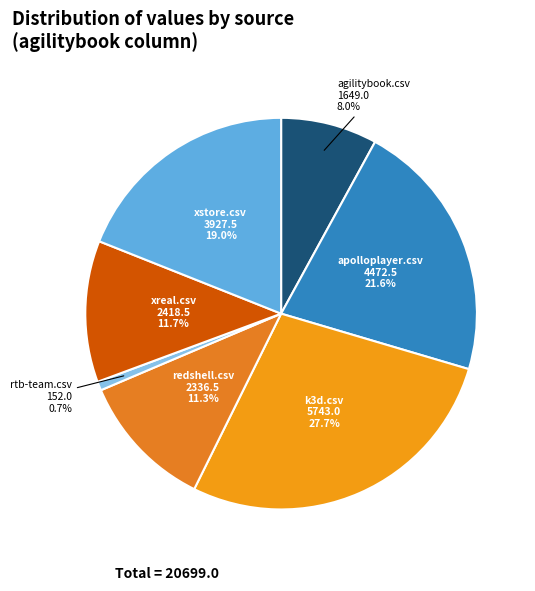

How many segments does this pie chart have?

7